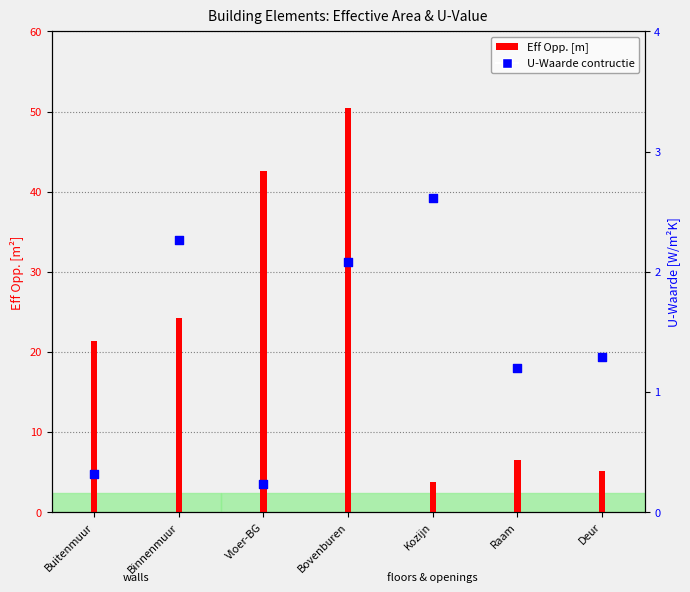

What is the change in value from Binnenmuur to Deur?

-1.0